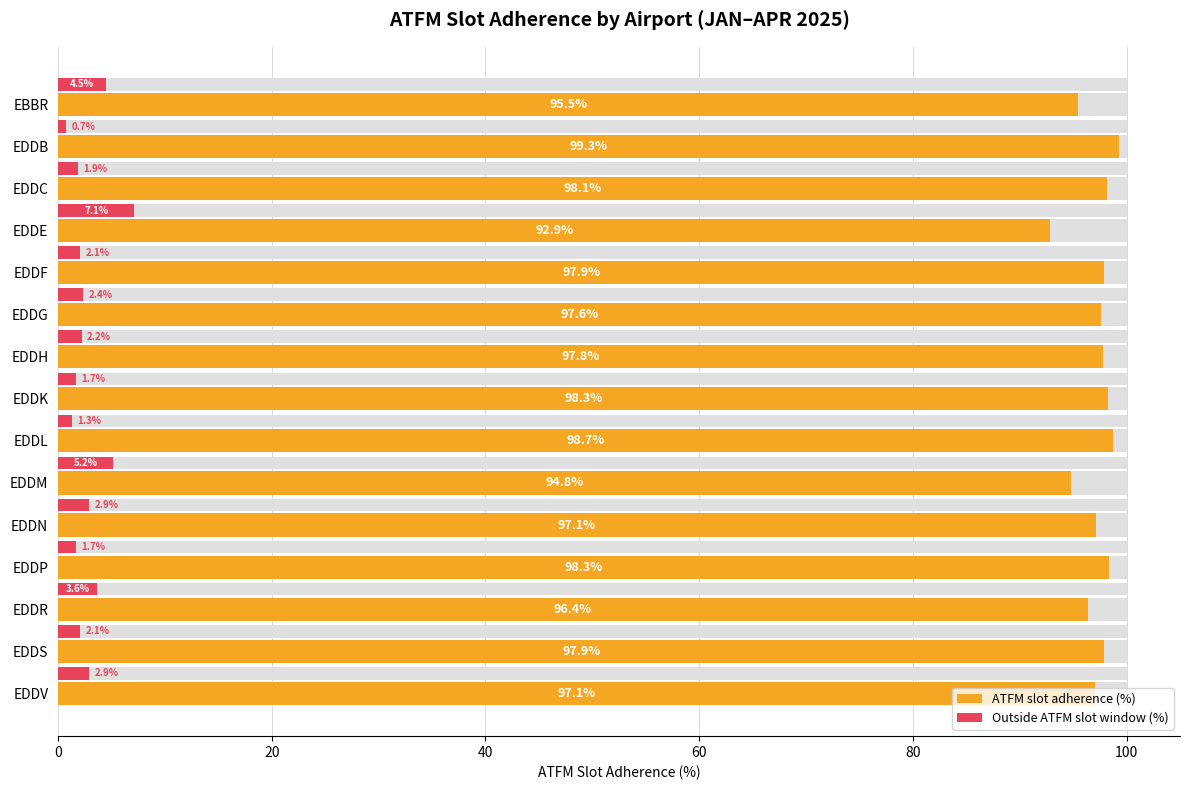

Where is the data nearest to the value 96?

EDDR